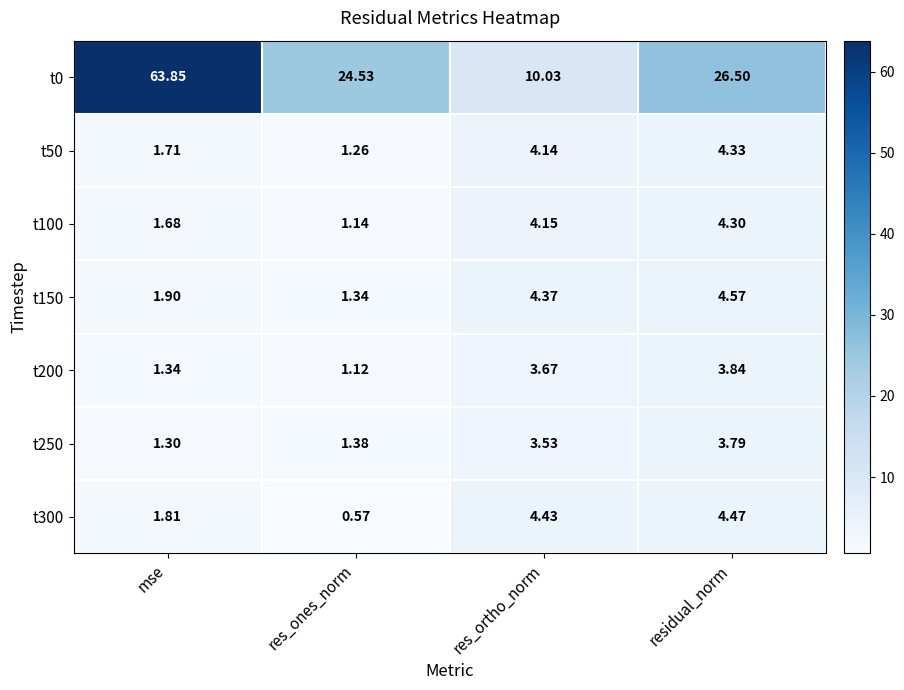

At which label is t150 closest to 2?

mse